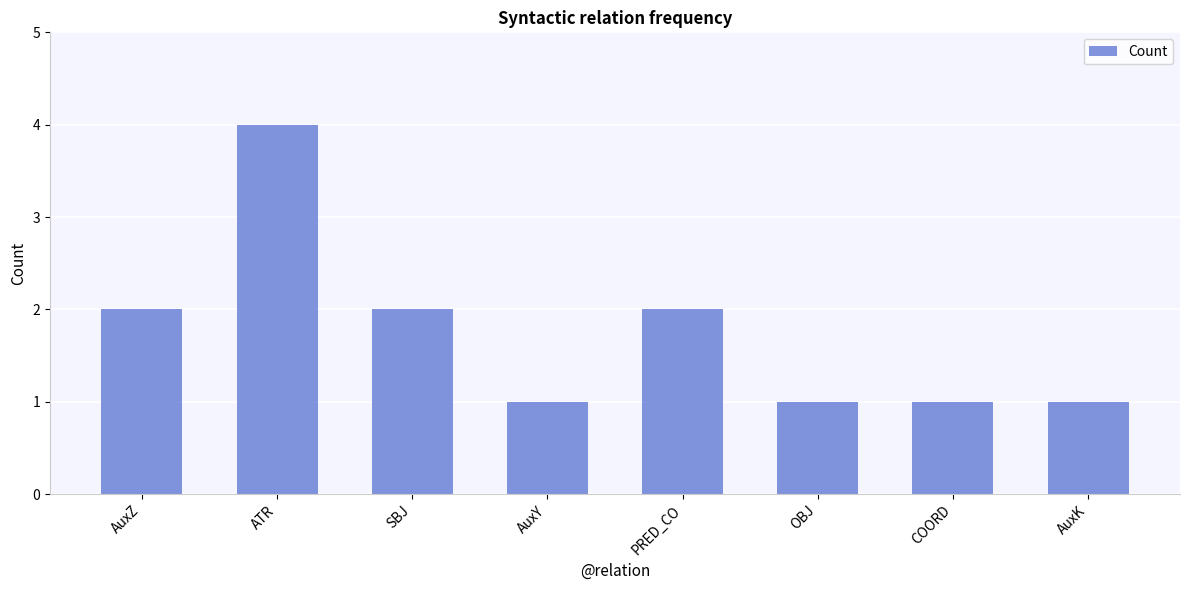

What is the maximum value shown in the chart?

4